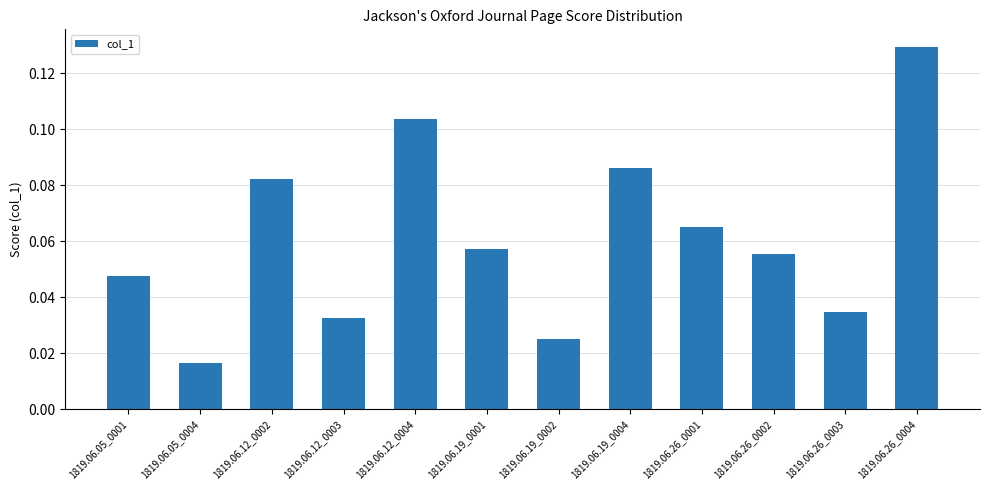

What is the label of the 10th bar from the left?

1819.06.26_0002